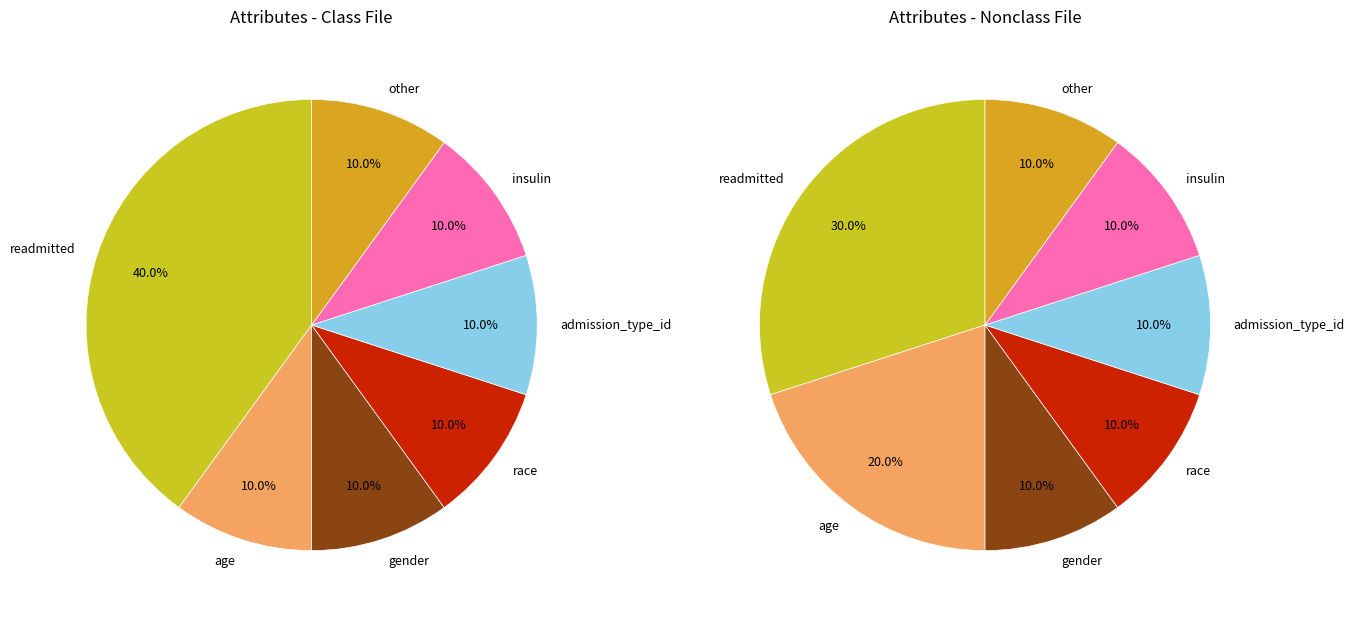

Which category has the smallest portion of the pie?

age